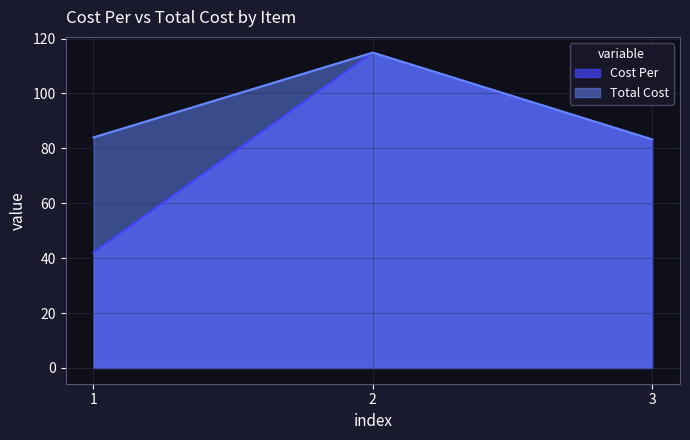

List the series in order of their overall mean, highest first.

Total Cost, Cost Per